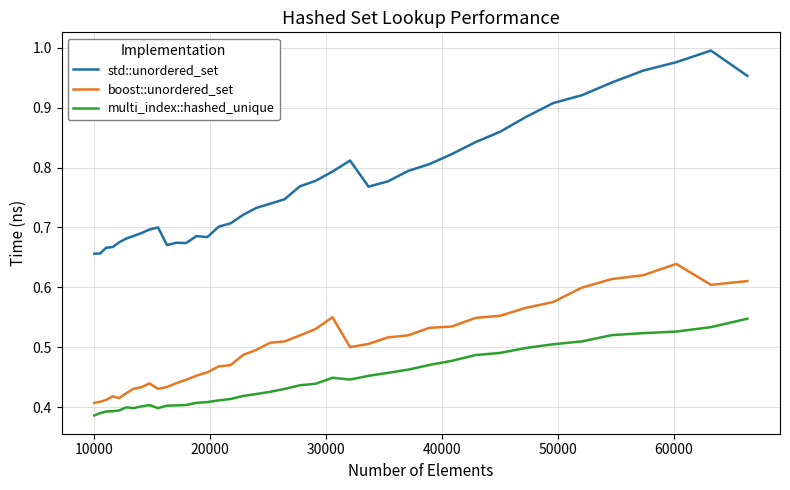

Rank the series by their maximum value, from highest to lowest.

std::unordered_set, boost::unordered_set, multi_index::hashed_unique